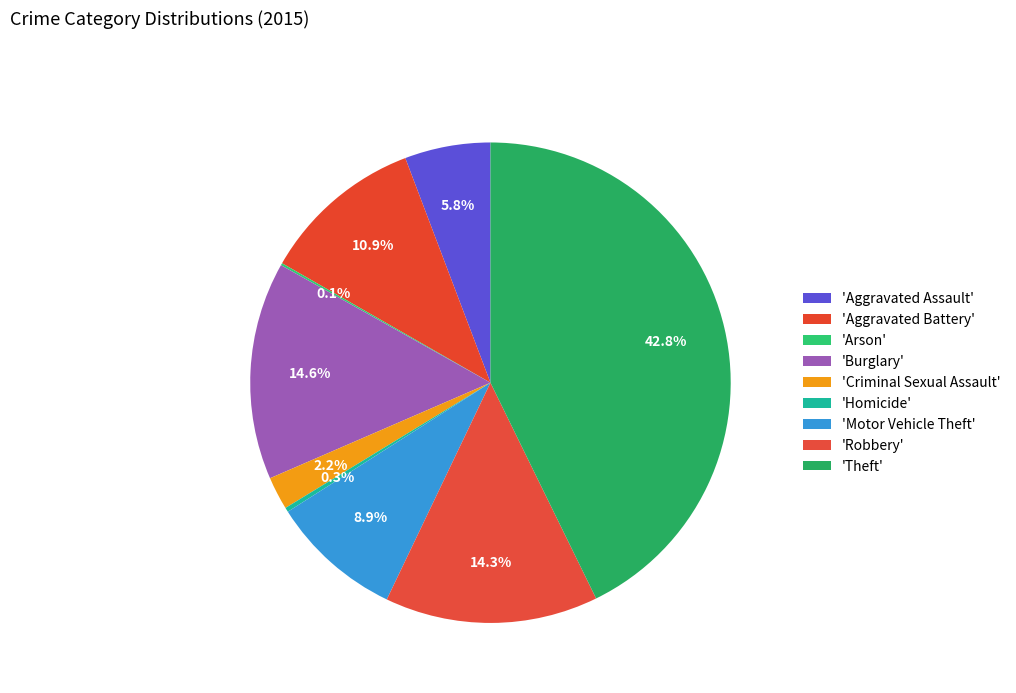

To the nearest percent, what is the difference between the largest and smallest slice percentages?

43%